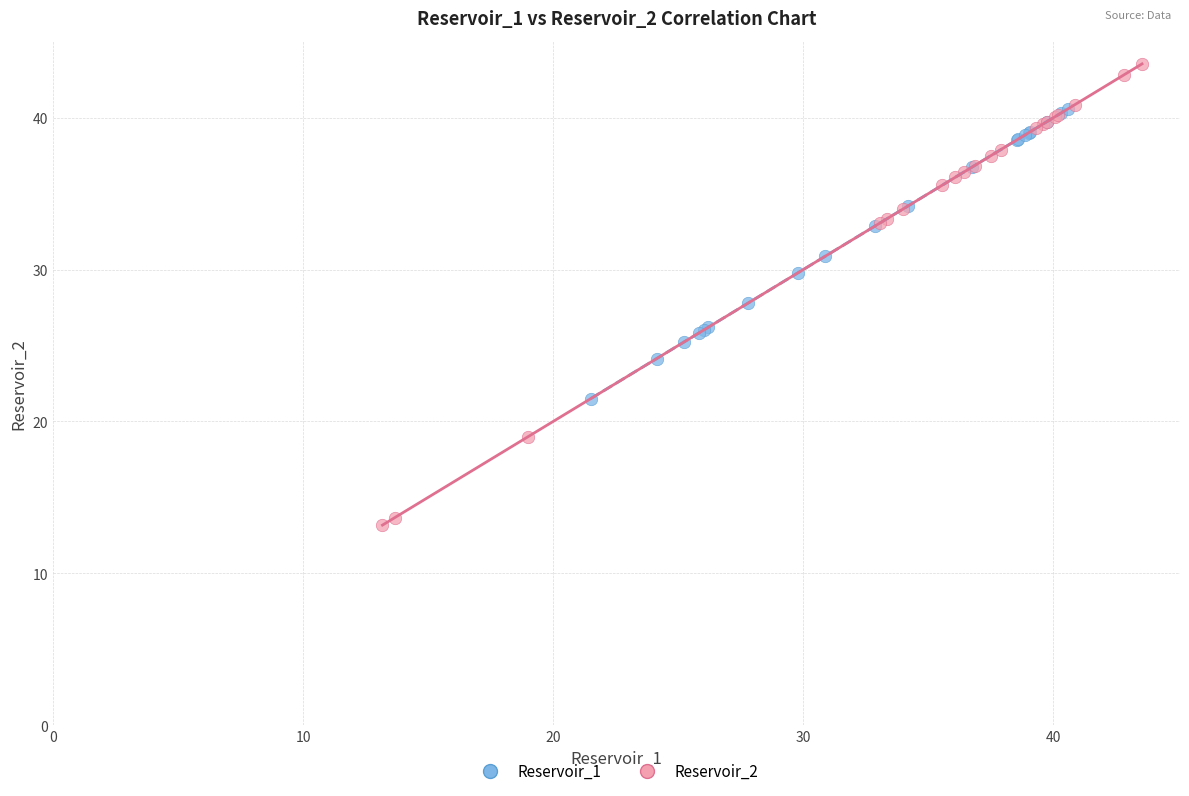

Which series has the widest spread of Y values?

Reservoir_2